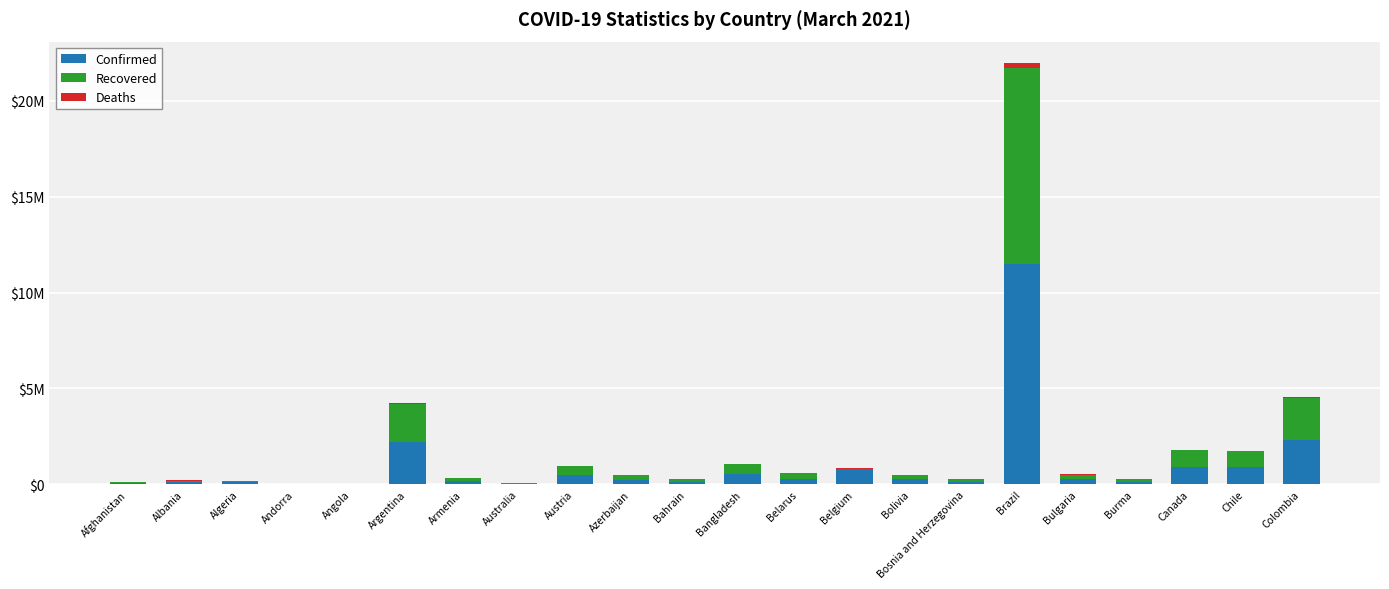

True or false: Confirmed has a value of 115410 at Algeria.

True